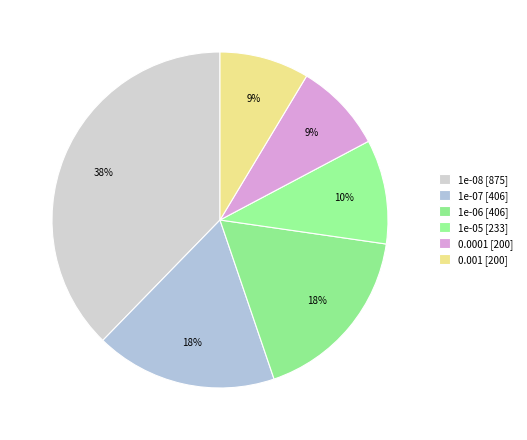

Which slice is the smallest?

200 (0.0001)